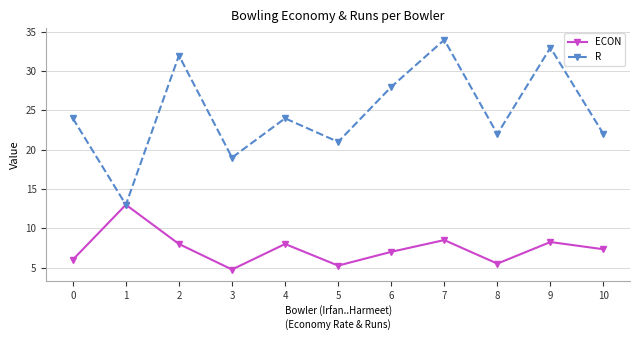

The value of R at 0 is 24.0. True or false?

True